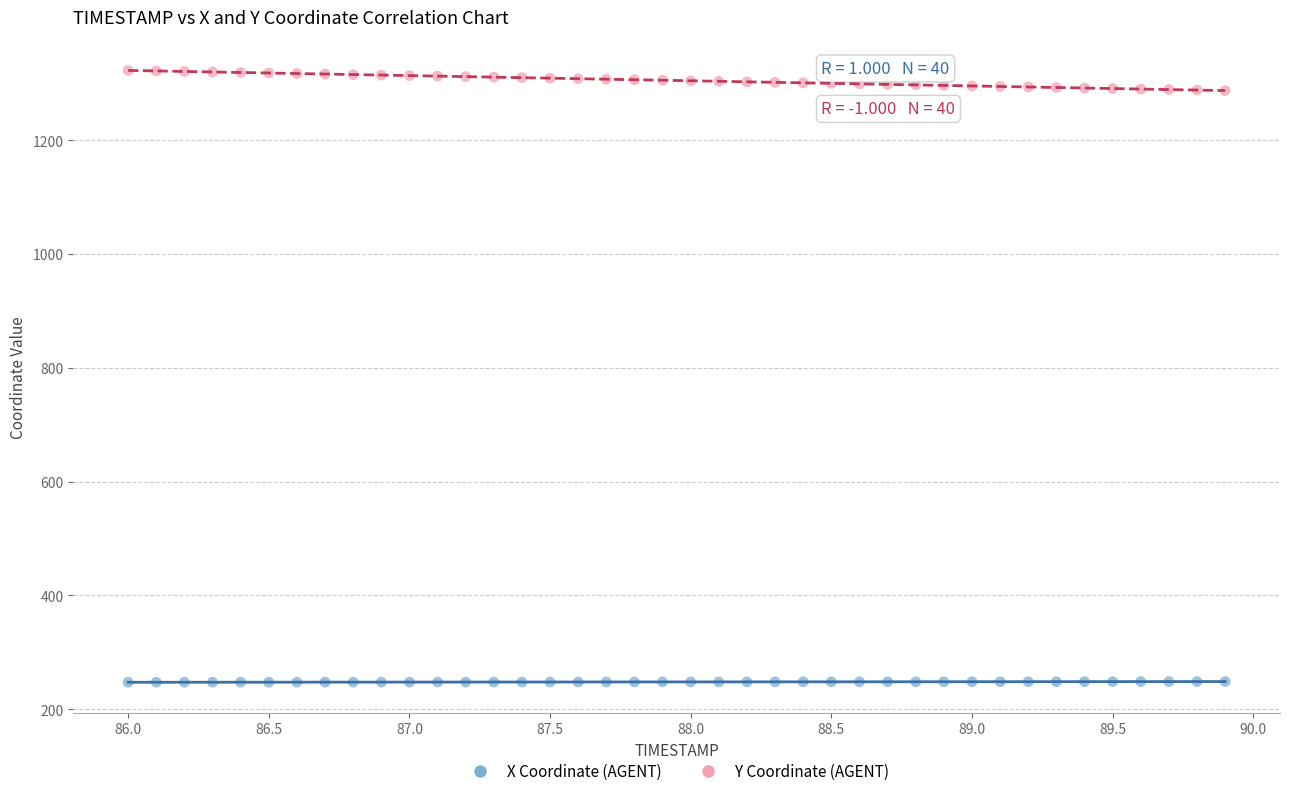

Which series has the widest spread of Y values?

Y Coordinate (AGENT)